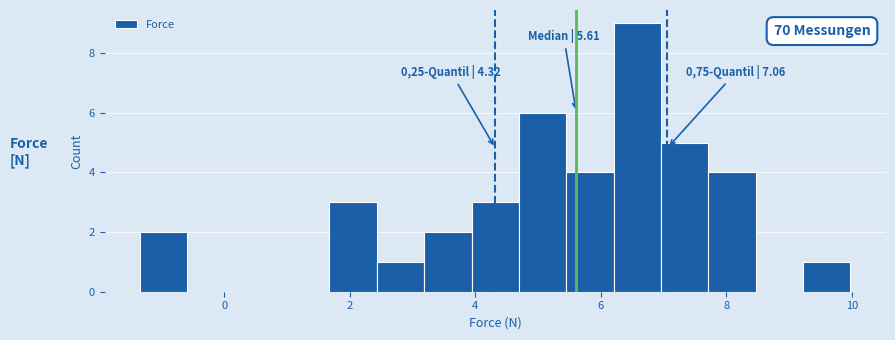

Around what value on the x-axis is the tallest bar? Give the approximate position of its centre, as read against the axis.

6.6